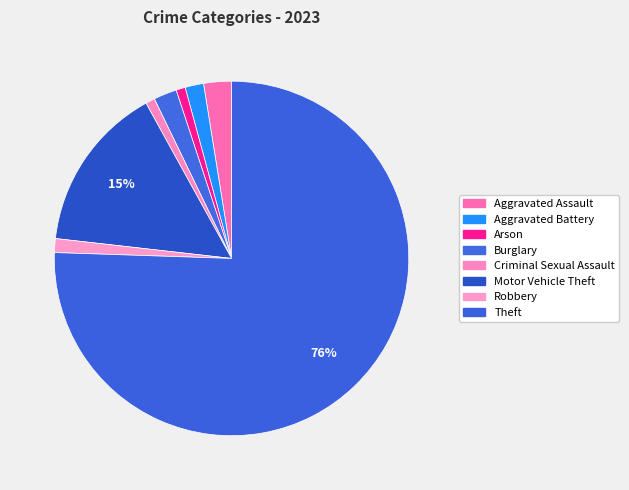

How many segments does this pie chart have?

8